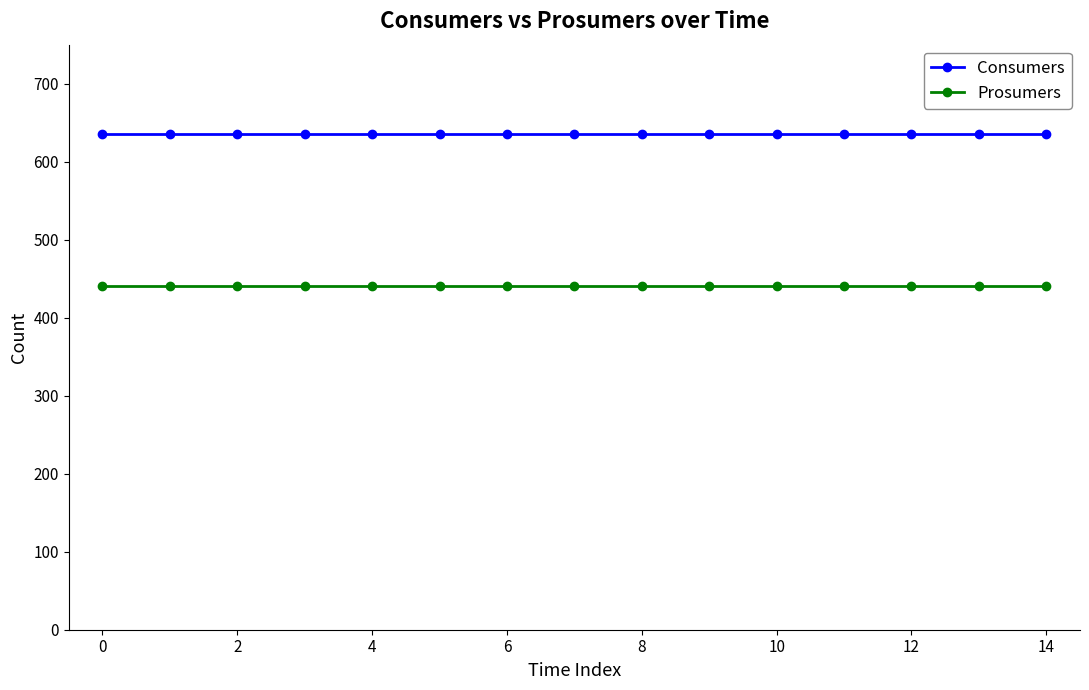

List the series in order of their peak value, highest first.

Consumers, Prosumers